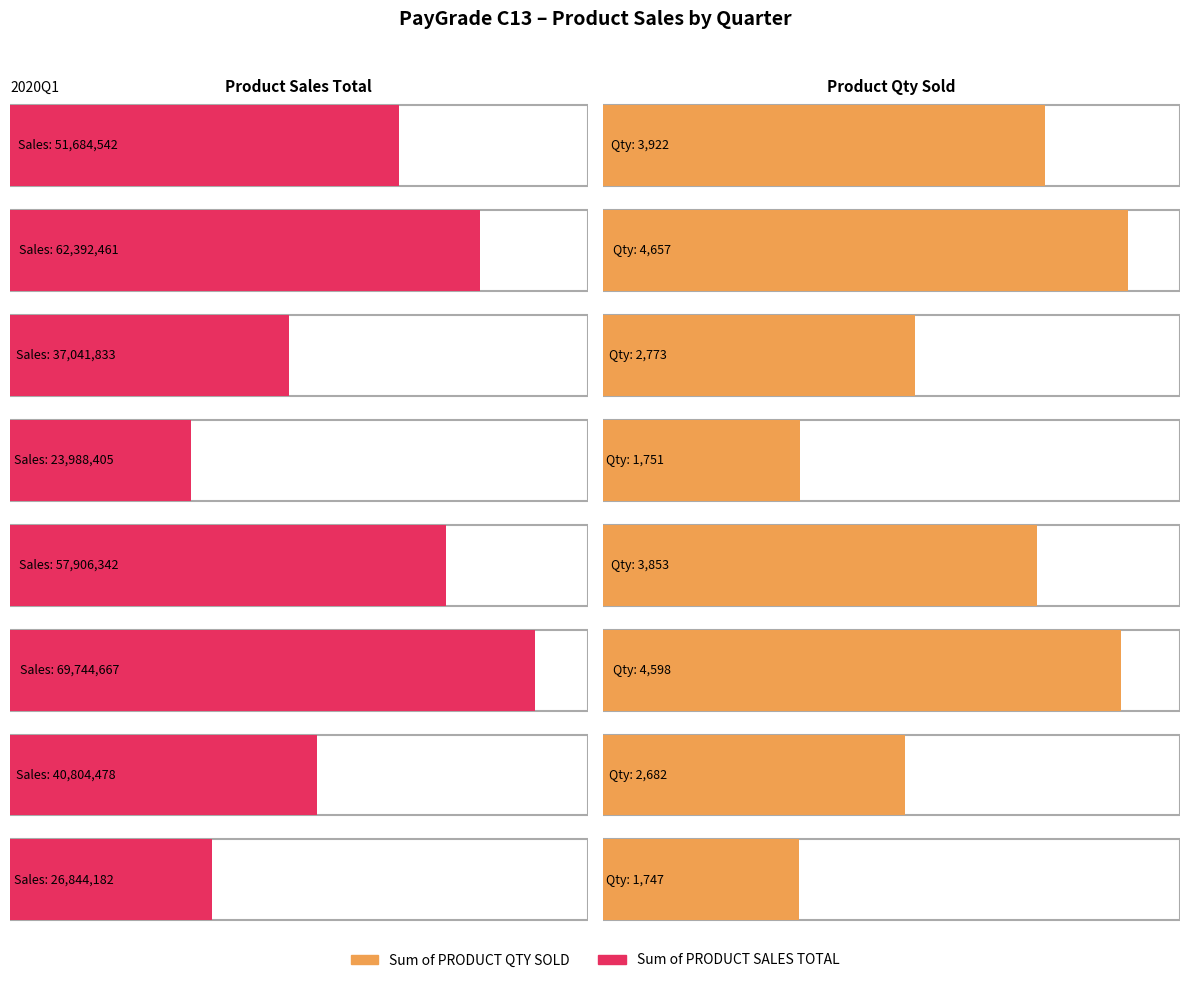

At which label does Sum of PRODUCT QTY SOLD reach its minimum?

2021Q4